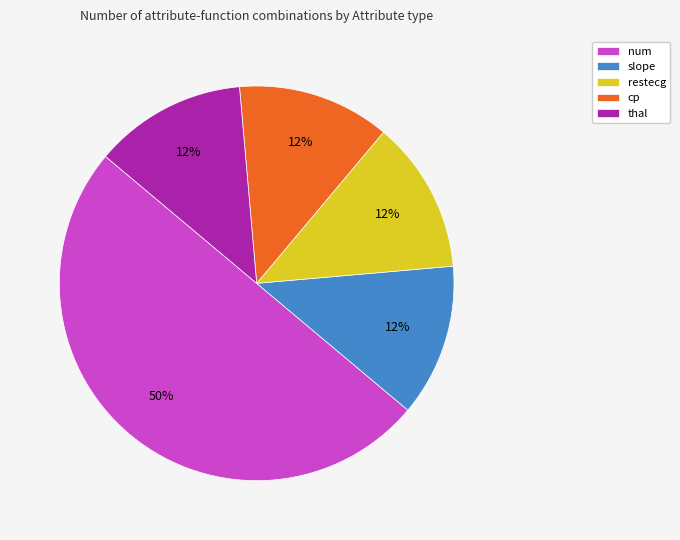

Approximately how many times larger is the value at thal compared to slope?

1.0